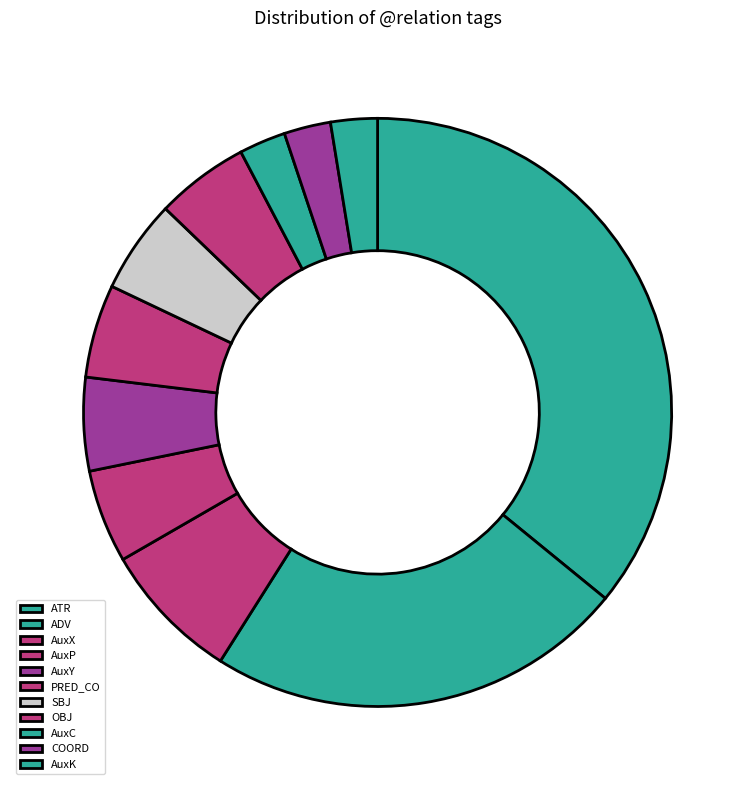

How many slices are in this pie chart?

11